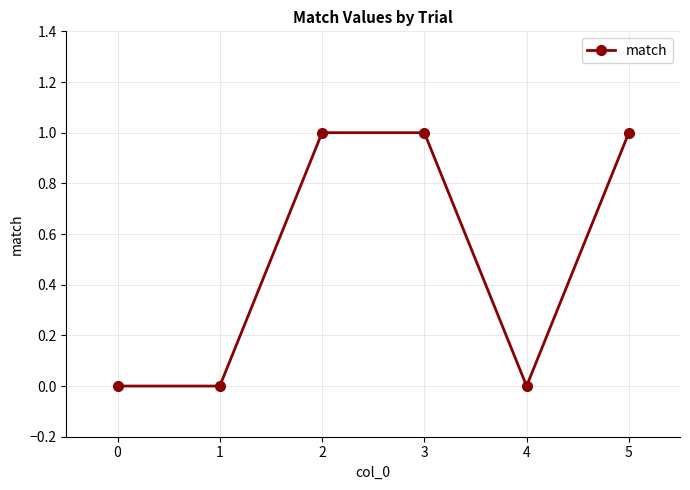

What is the value of the 6th point from the left?

1